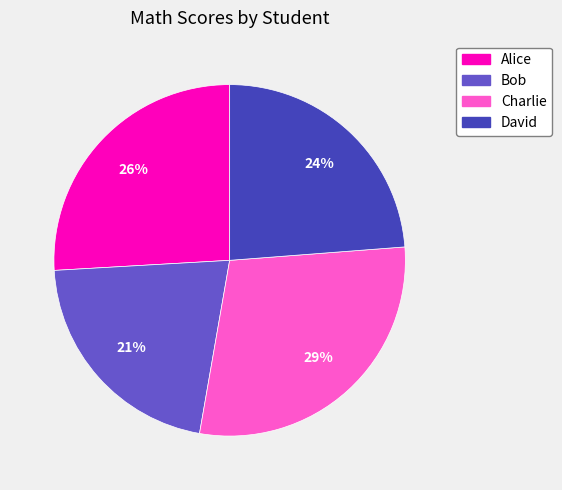

True or false: Bob accounts for 21% of the total.

True